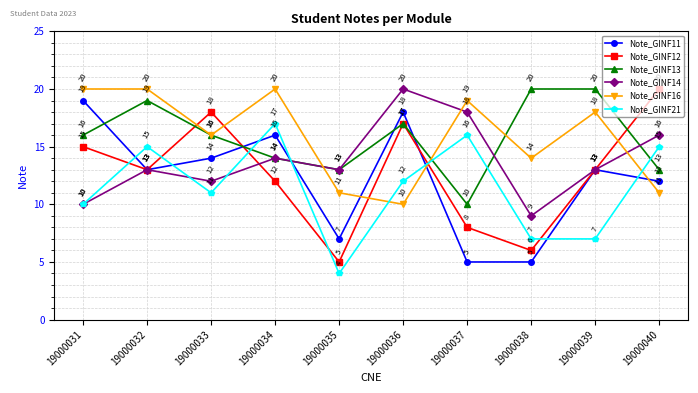

At how many categories does at least one series exceed 11?

10